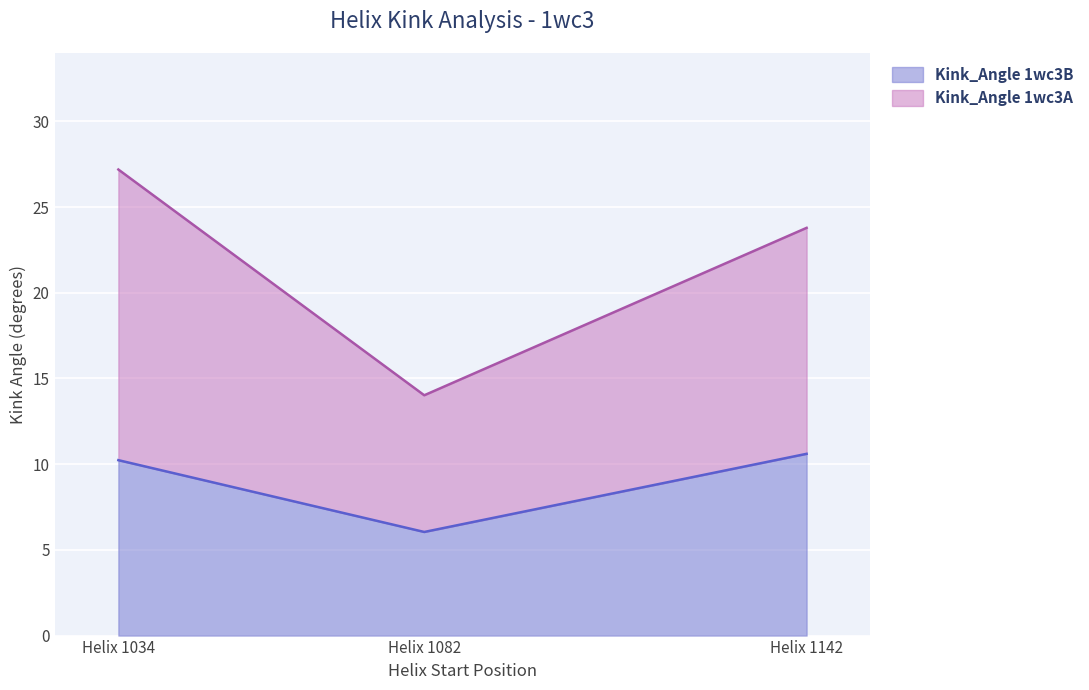

Which category has the lowest value in the Kink_Angle 1wc3B series?

Helix 1082